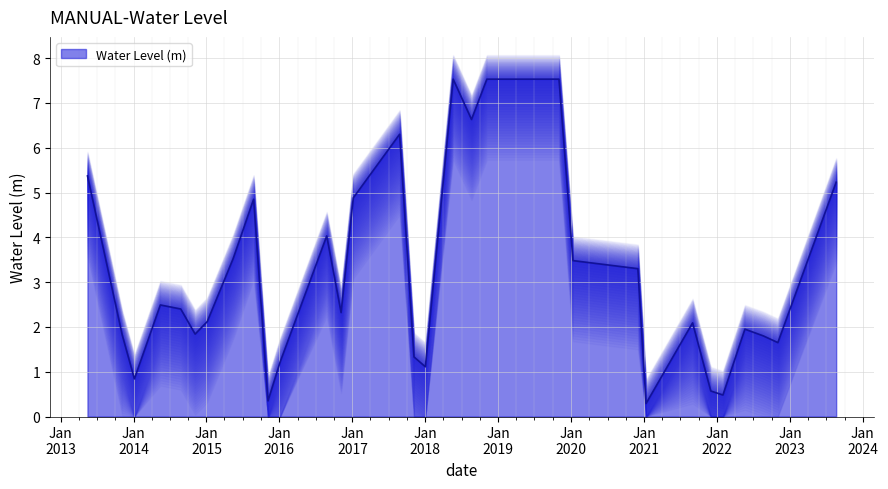

What is the lowest value of the Water Level (m) series?

0.3